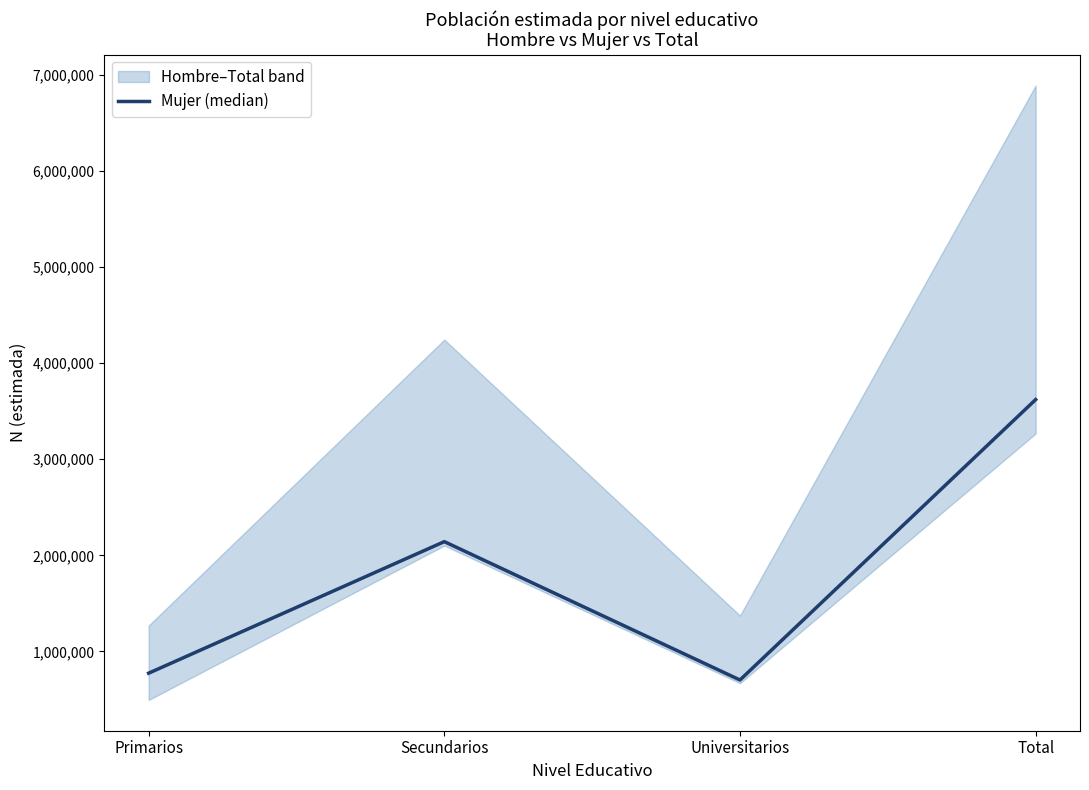

Approximately how many times larger is the value at Primarios compared to Total?

0.2